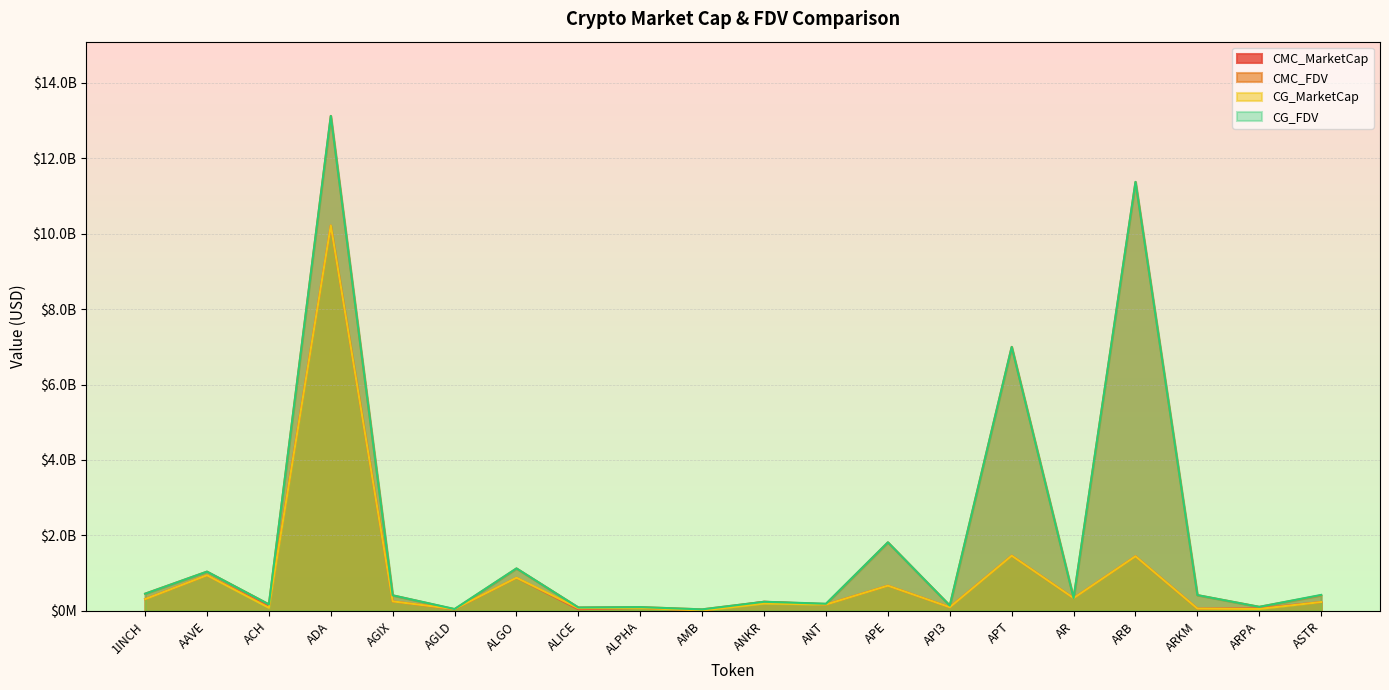

True or false: CMC_MarketCap has a value of 241849315.5 at ANT.

False